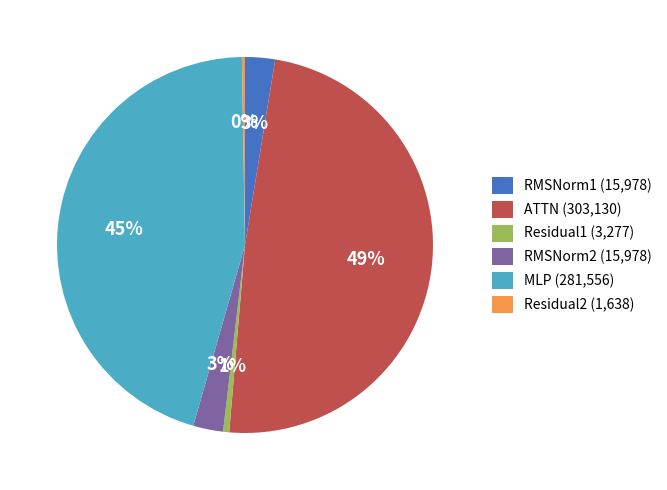

True or false: RMSNorm1 accounts for 3% of the total.

True